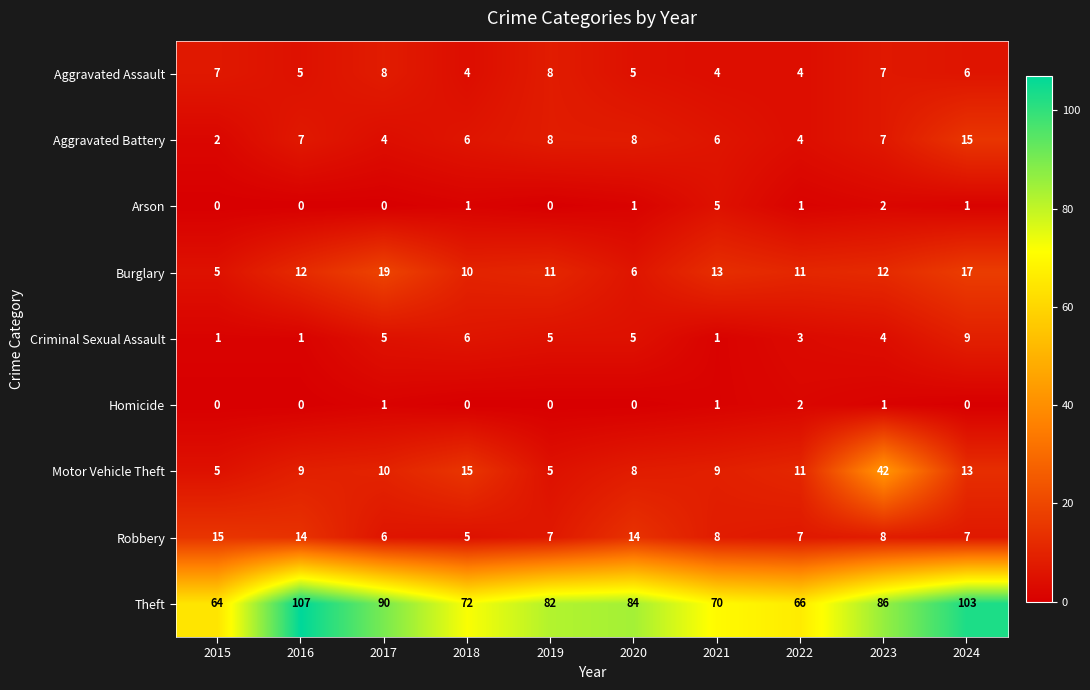

What is the greatest value displayed?

107